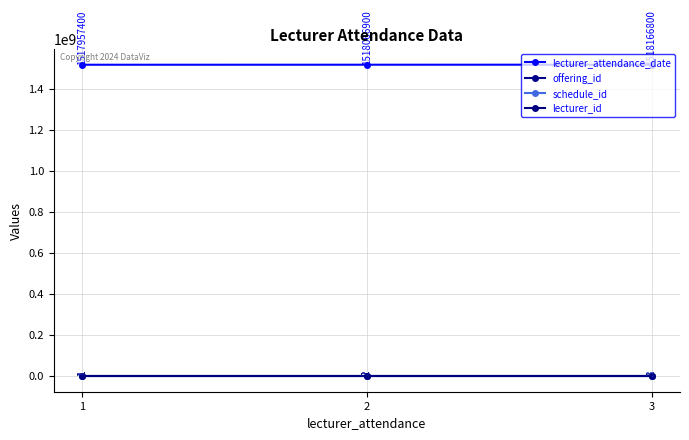

Which series changed the most between 2 and 3?

lecturer_attendance_date